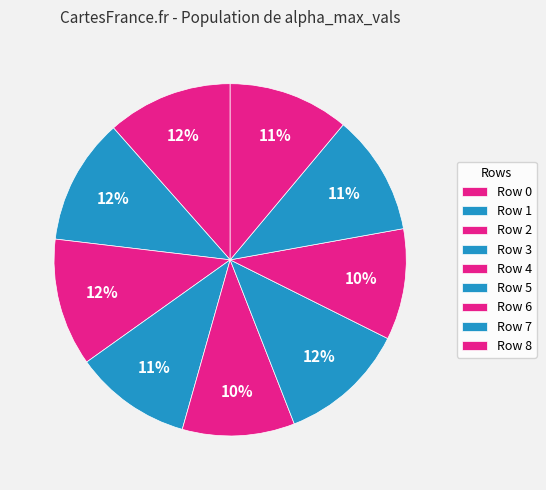

How many segments does this pie chart have?

9